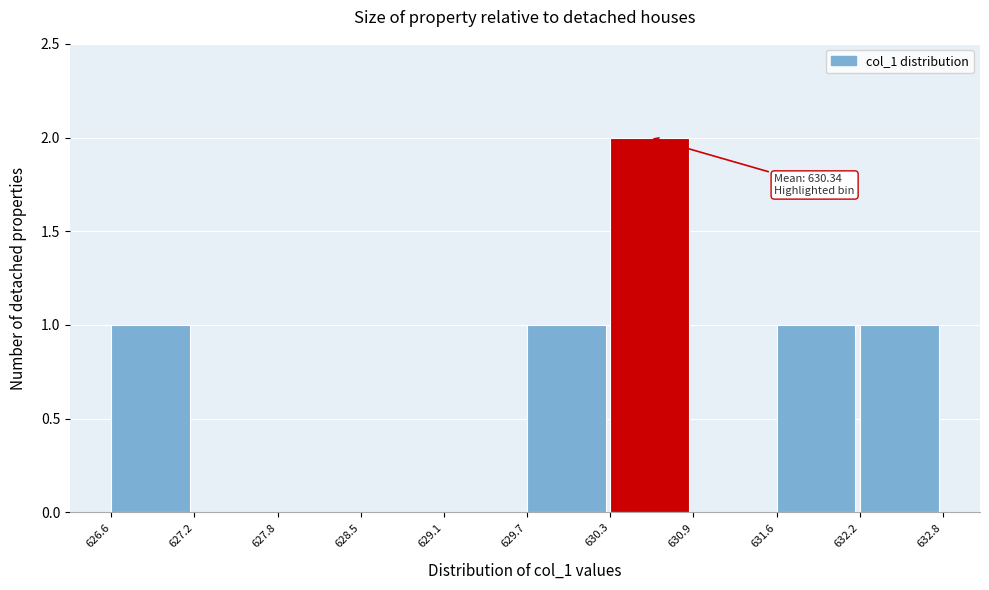

Over which range of the x-axis is the bar tallest?

630.3 to 630.9